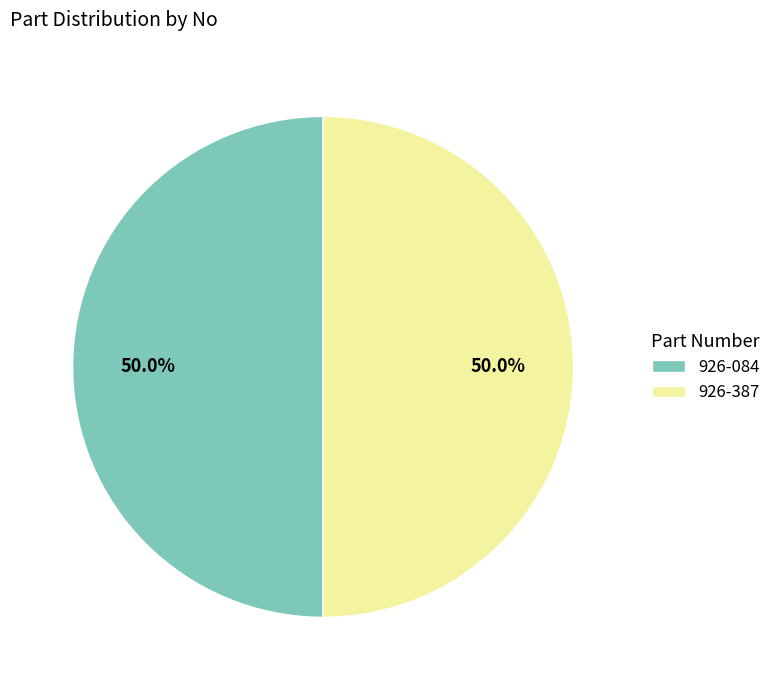

The 926-084 slice represents 62% of the pie. True or false?

False